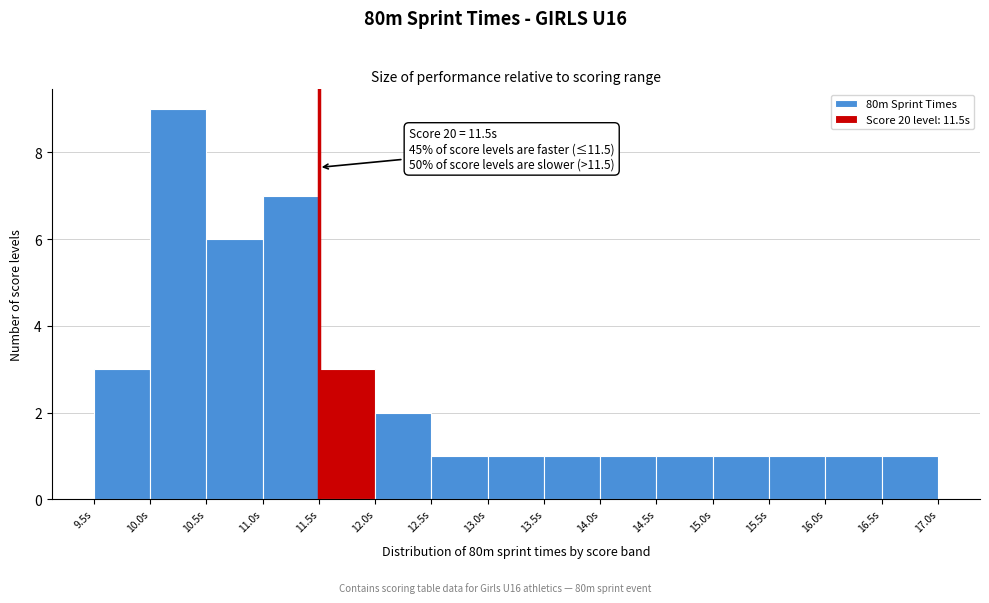

Which range on the x-axis has the tallest bar?

10.0 to 10.5